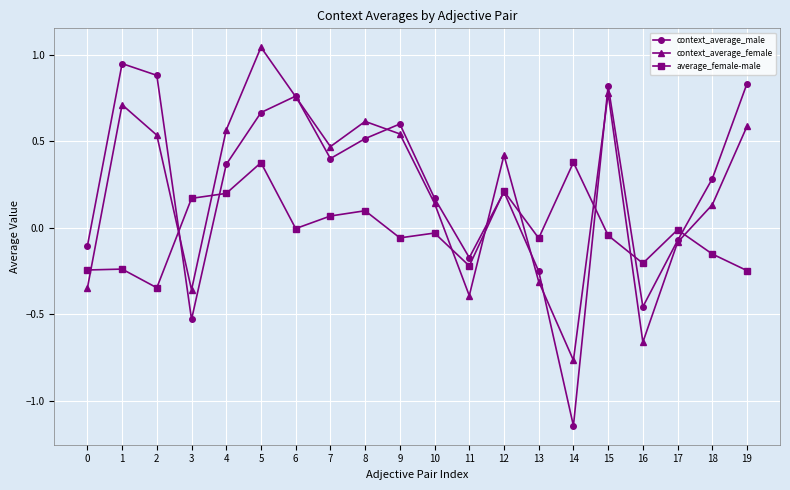

At which label does context_average_male first exceed 0?

1